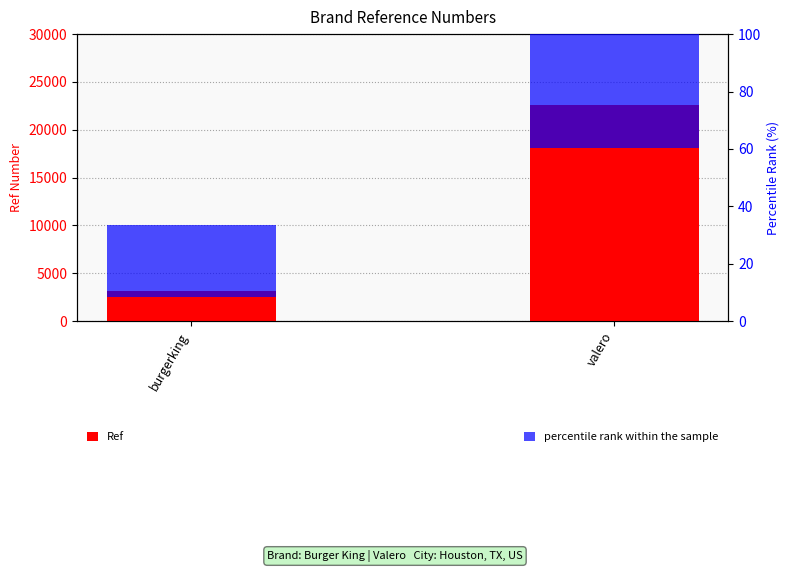

Which category has the highest value in the Ref series?

valero